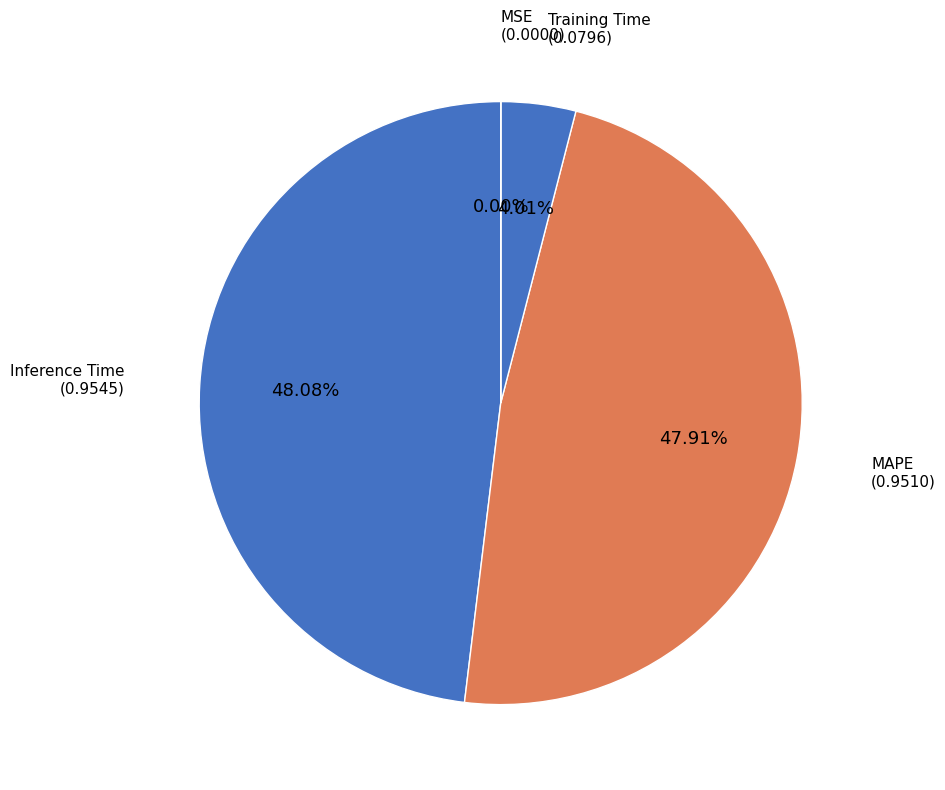

Rank the categories by value from lowest to highest.

MSE, Training Time, MAPE, Inference Time